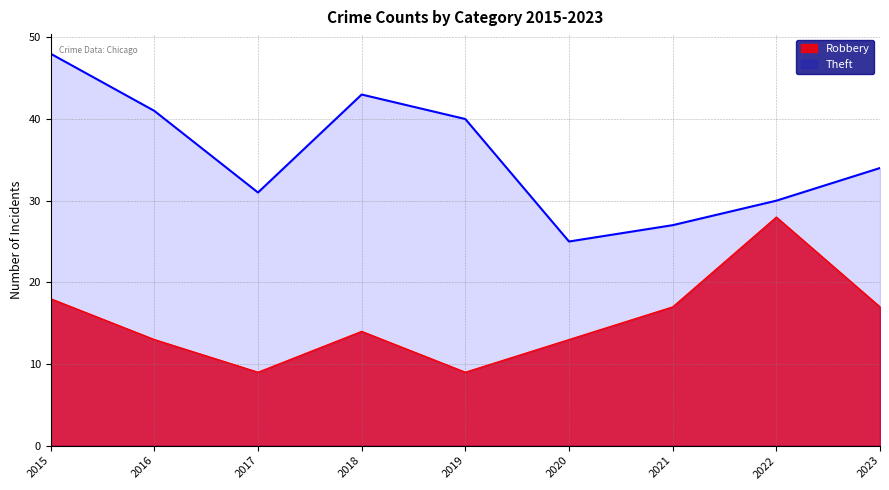

What is the sum of the Robbery values at 2018 and 2017?

23